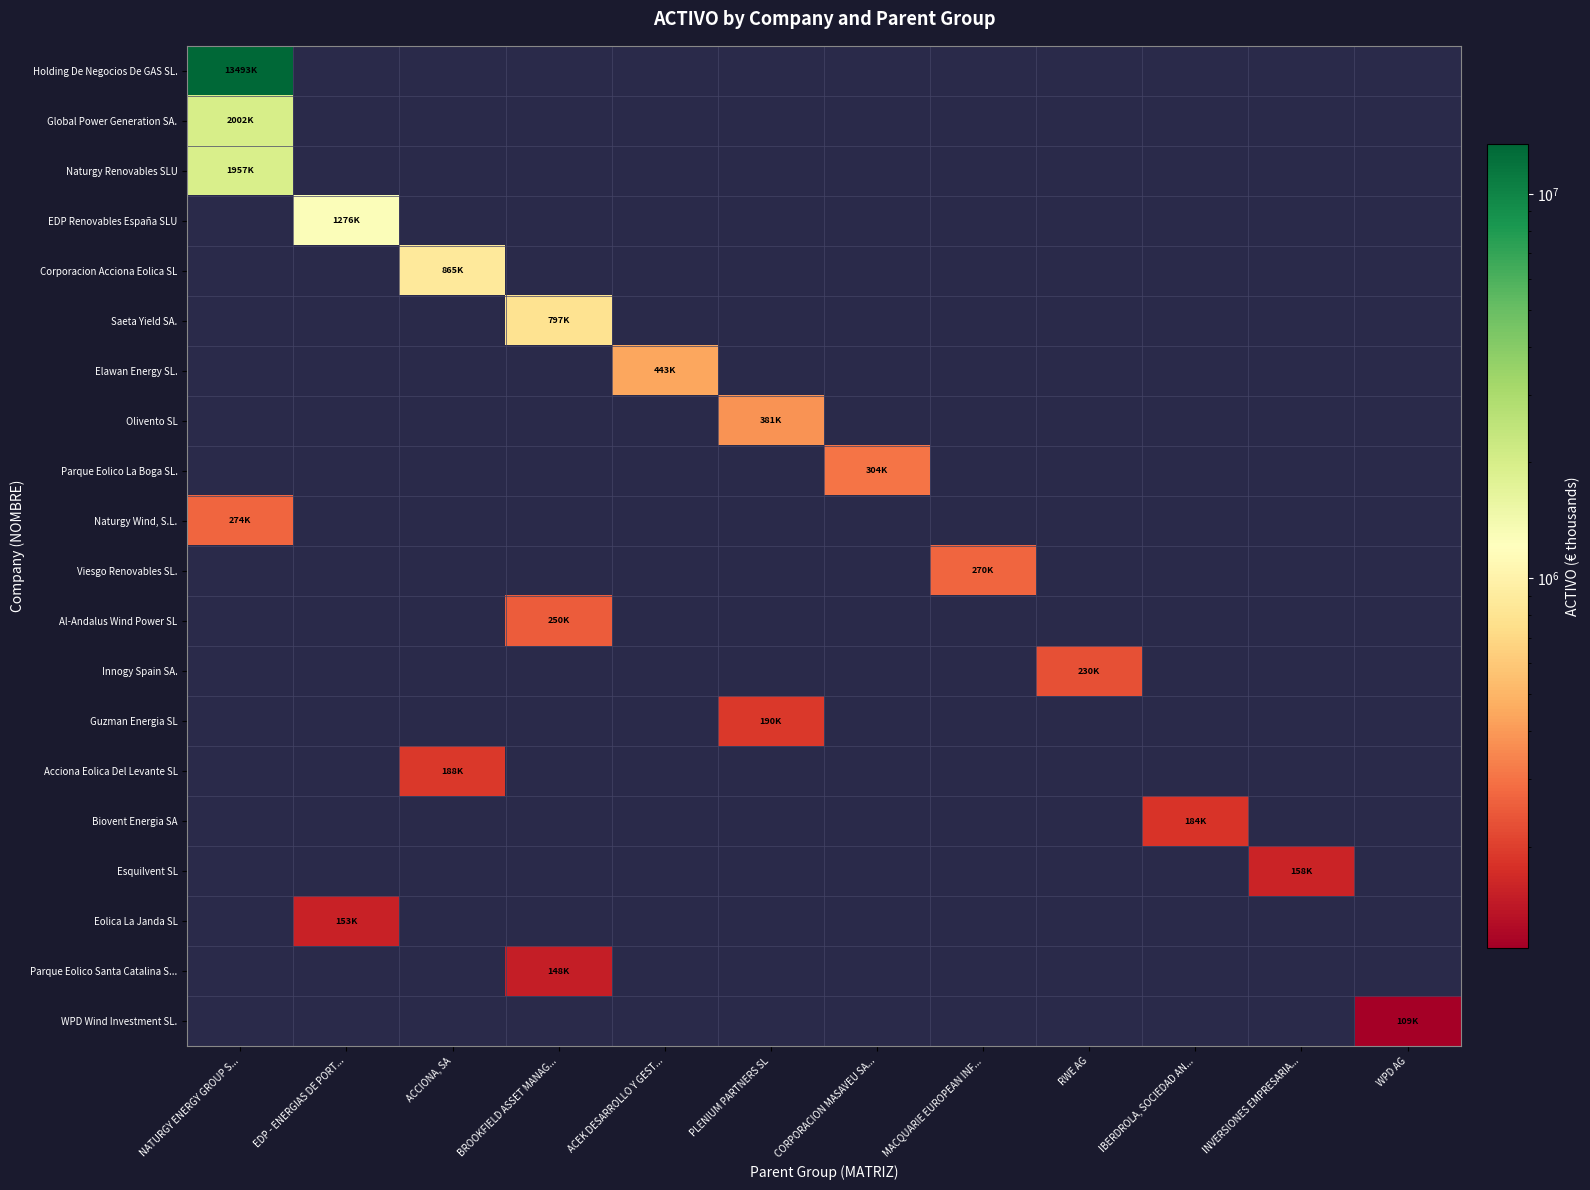

What is the smallest value displayed?

109023.8